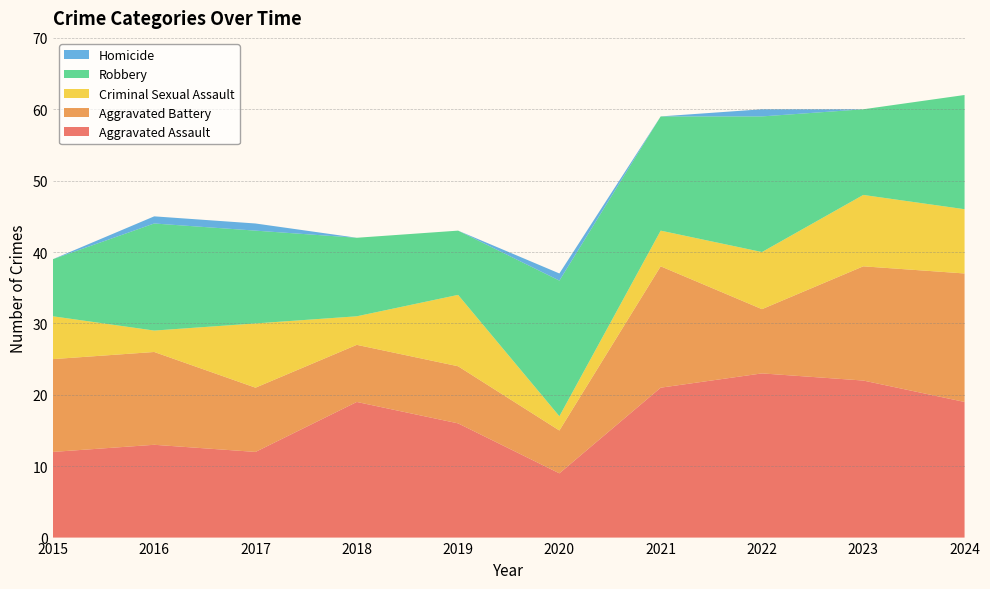

Reading right to left, list all the values displayed in this chart.

Aggravated Assault: 2024=19	2023=22	2022=23	2021=21	2020=9	2019=16	2018=19	2017=12	2016=13	2015=12
Aggravated Battery: 2024=18	2023=16	2022=9	2021=17	2020=6	2019=8	2018=8	2017=9	2016=13	2015=13
Criminal Sexual Assault: 2024=9	2023=10	2022=8	2021=5	2020=2	2019=10	2018=4	2017=9	2016=3	2015=6
Robbery: 2024=16	2023=12	2022=19	2021=16	2020=19	2019=9	2018=11	2017=13	2016=15	2015=8
Homicide: 2024=0	2023=0	2022=1	2021=0	2020=1	2019=0	2018=0	2017=1	2016=1	2015=0